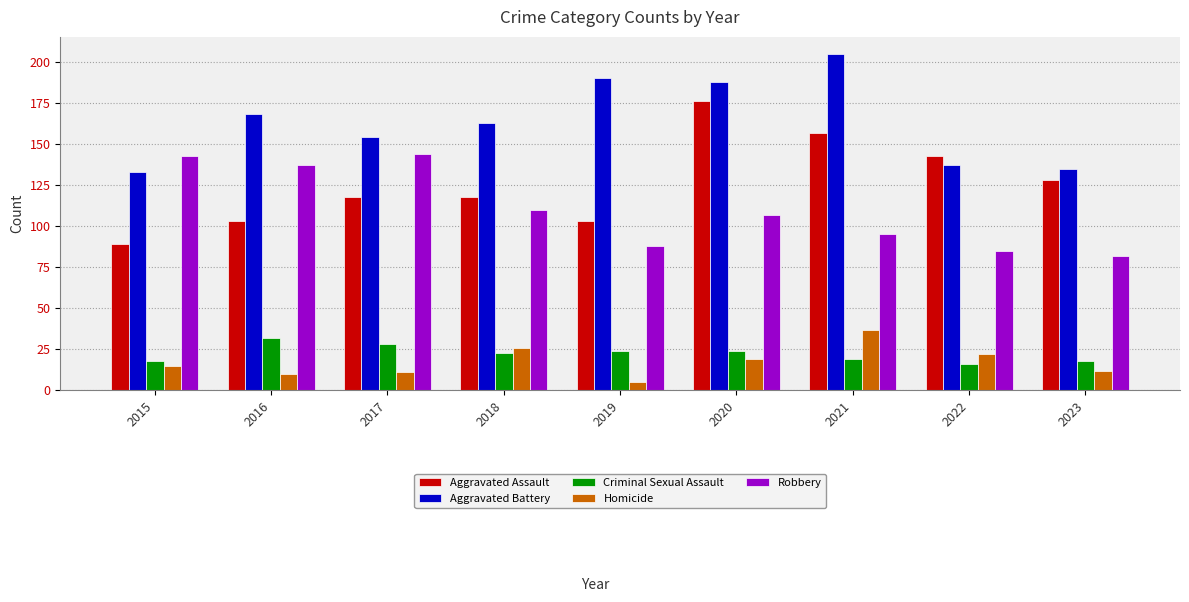

What is the maximum value shown in the chart?

205